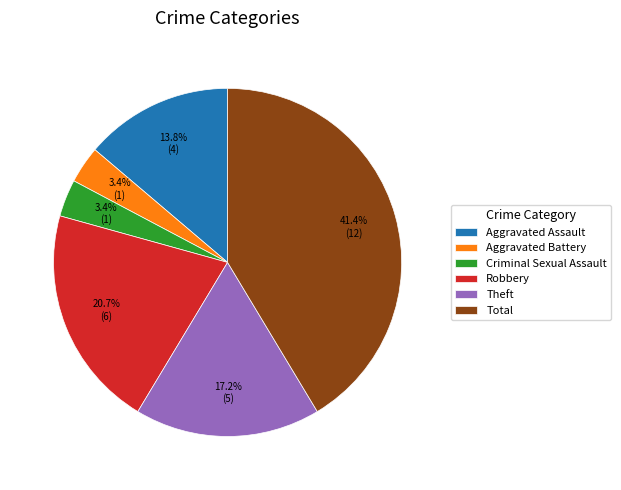

Approximately how many times larger is the value at Criminal Sexual Assault compared to Theft?

0.2